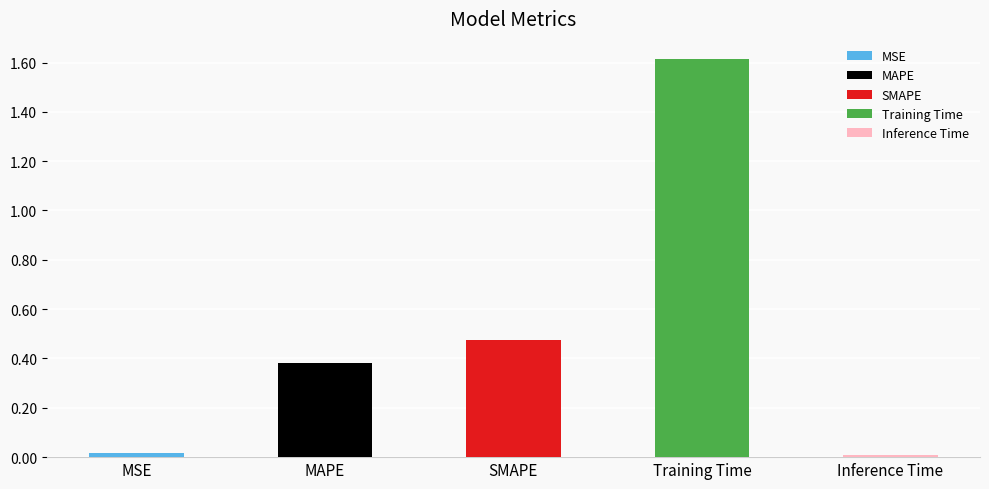

List the labels in order of value, largest first.

Training Time, SMAPE, MAPE, MSE, Inference Time